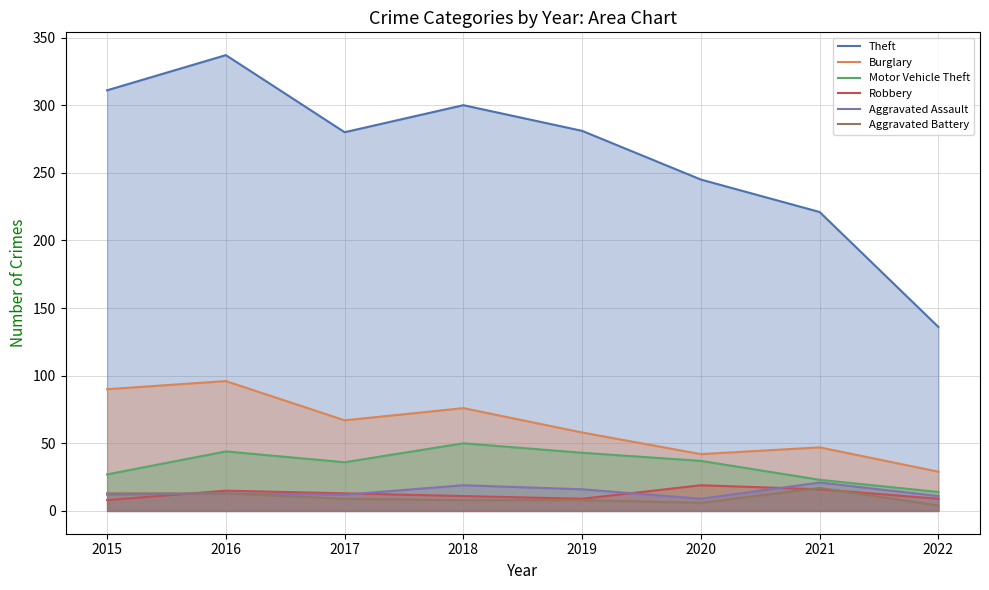

Which series has the largest total across all categories?

Theft